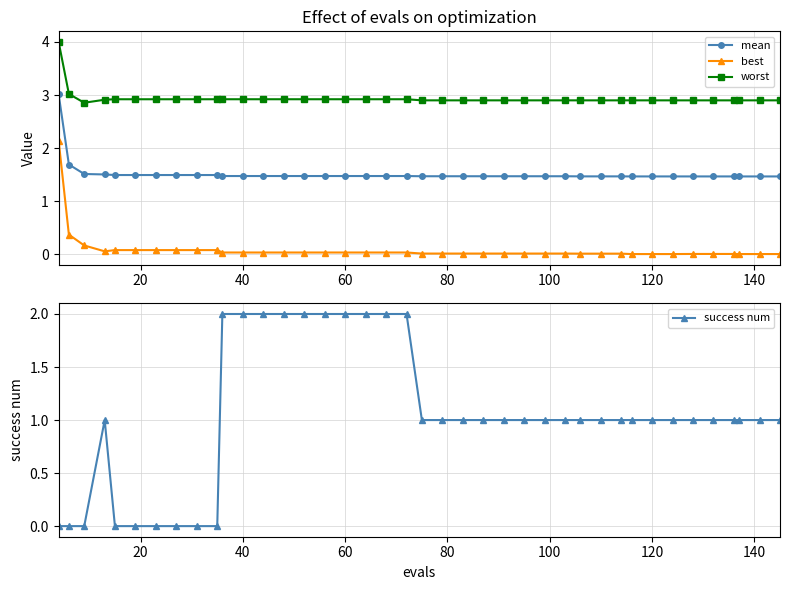

List the series in order of their overall mean, lowest first.

best, success num, mean, worst